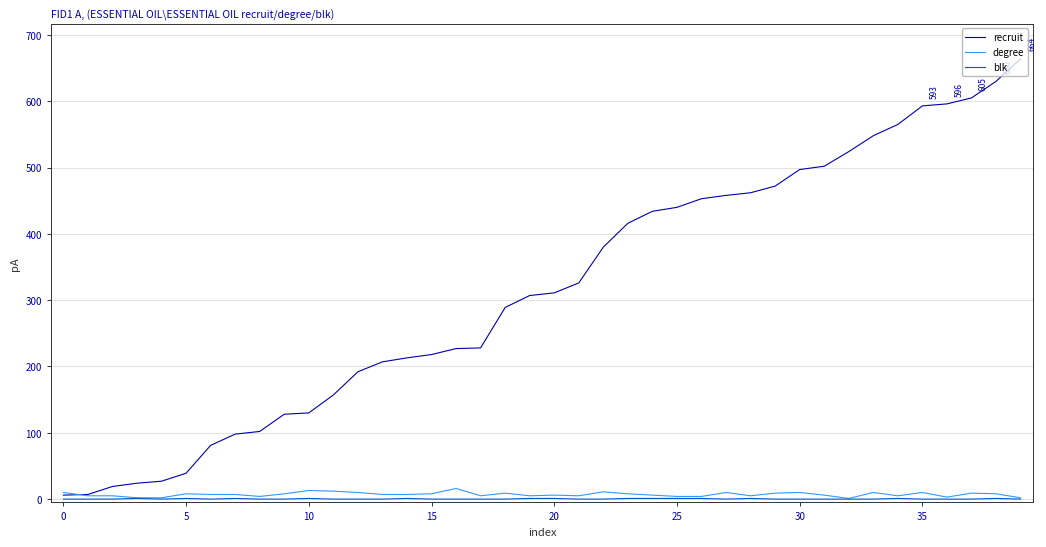

Which series has the widest spread of values?

recruit